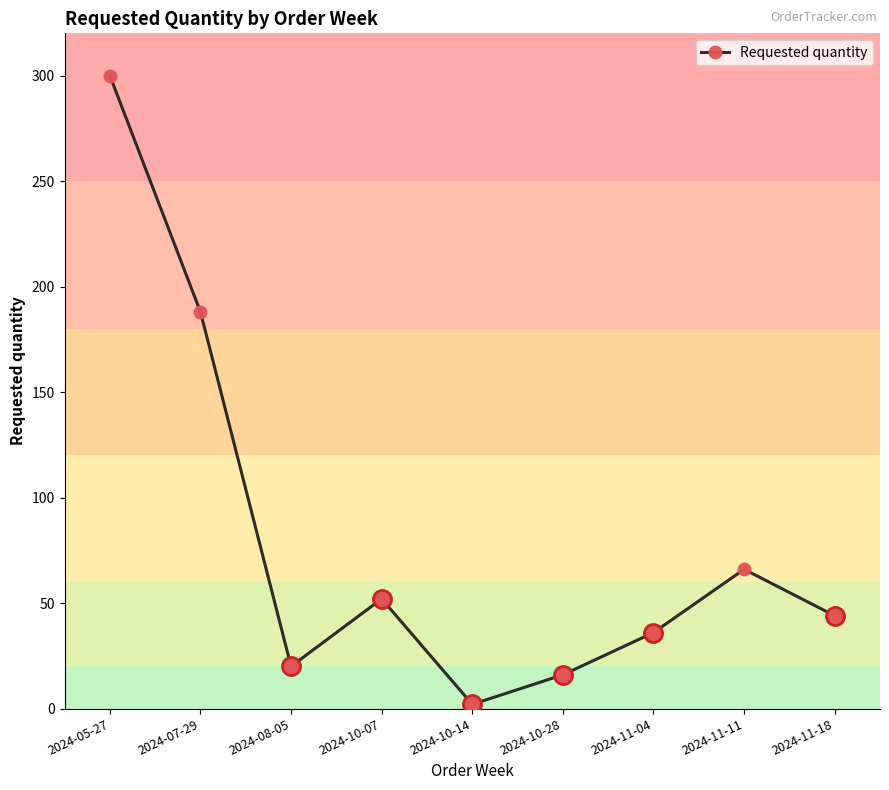

The value at 2024-11-18 is 72. True or false?

False